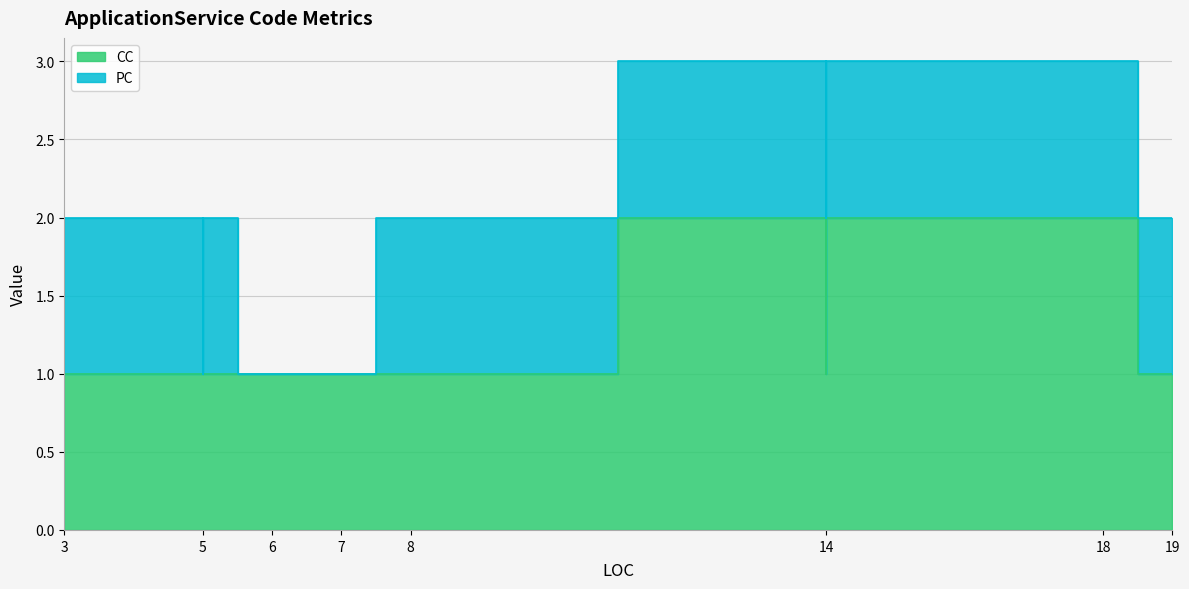

Which has a higher value, 19 or 5?

19